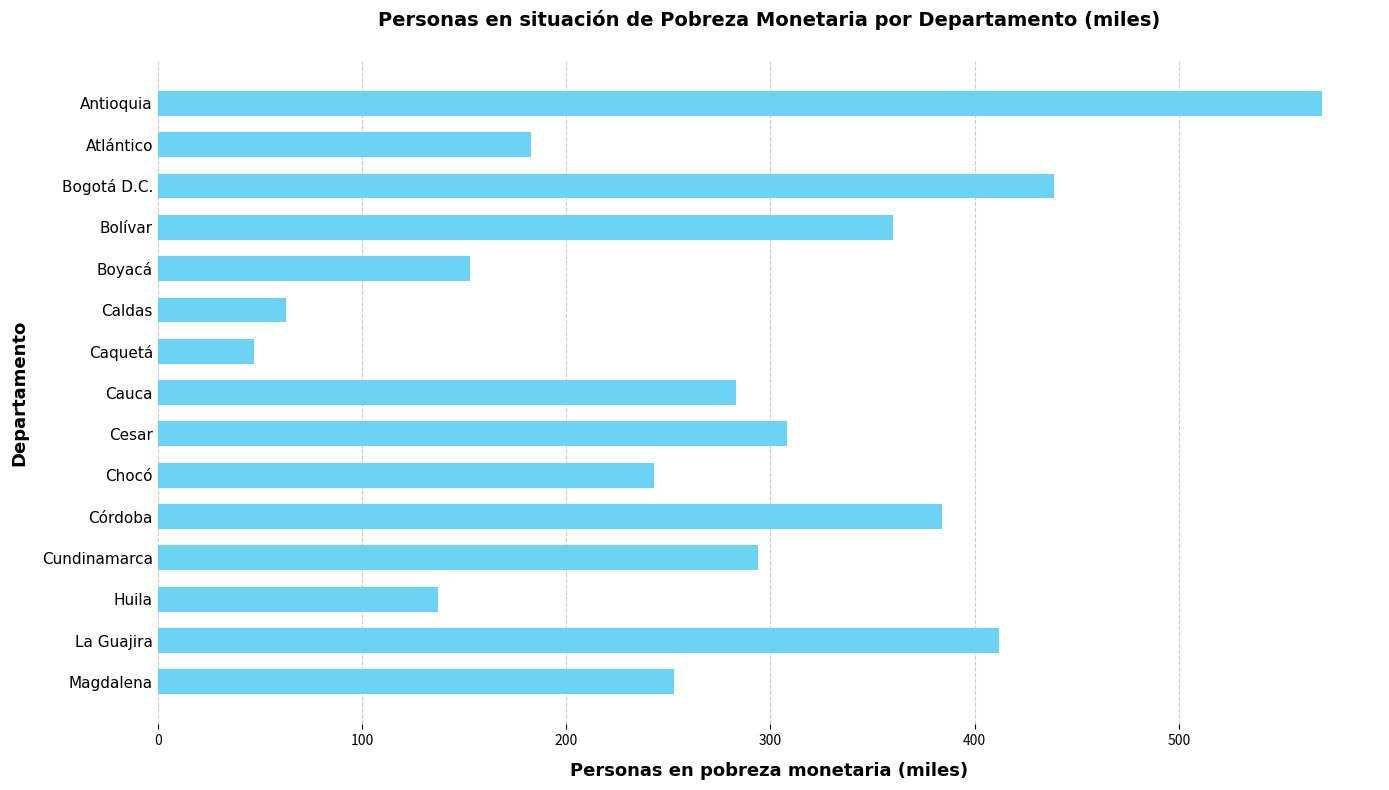

What is the value of the 7th bar from the top?

47